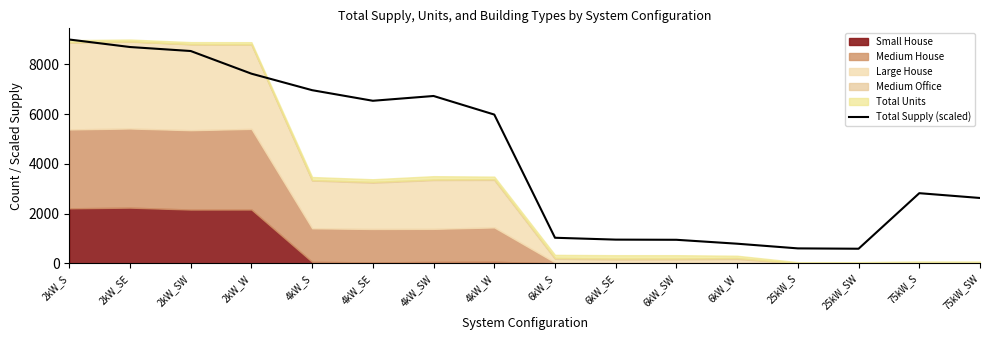

What is the value of the 13th point from the left?

601.7